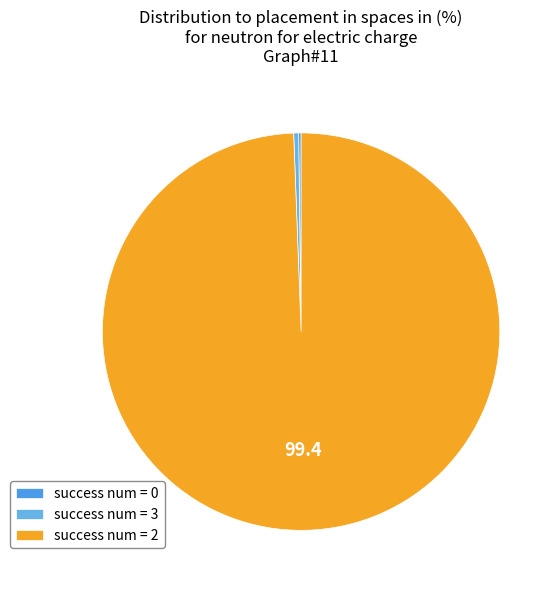

Which slice is the largest?

success num = 2